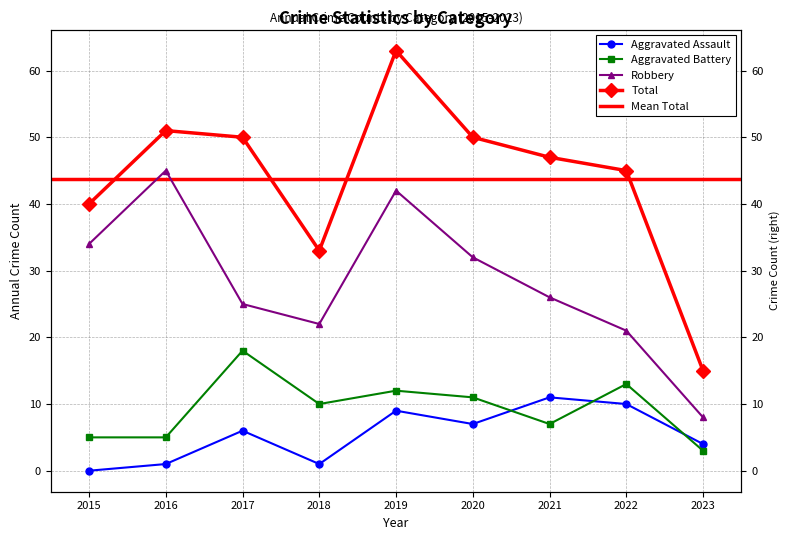

Reading left to right, extract all data points from this chart.

Aggravated Assault: 2015=0	2016=1	2017=6	2018=1	2019=9	2020=7	2021=11	2022=10	2023=4
Aggravated Battery: 2015=5	2016=5	2017=18	2018=10	2019=12	2020=11	2021=7	2022=13	2023=3
Robbery: 2015=34	2016=45	2017=25	2018=22	2019=42	2020=32	2021=26	2022=21	2023=8
Total: 2015=40	2016=51	2017=50	2018=33	2019=63	2020=50	2021=47	2022=45	2023=15